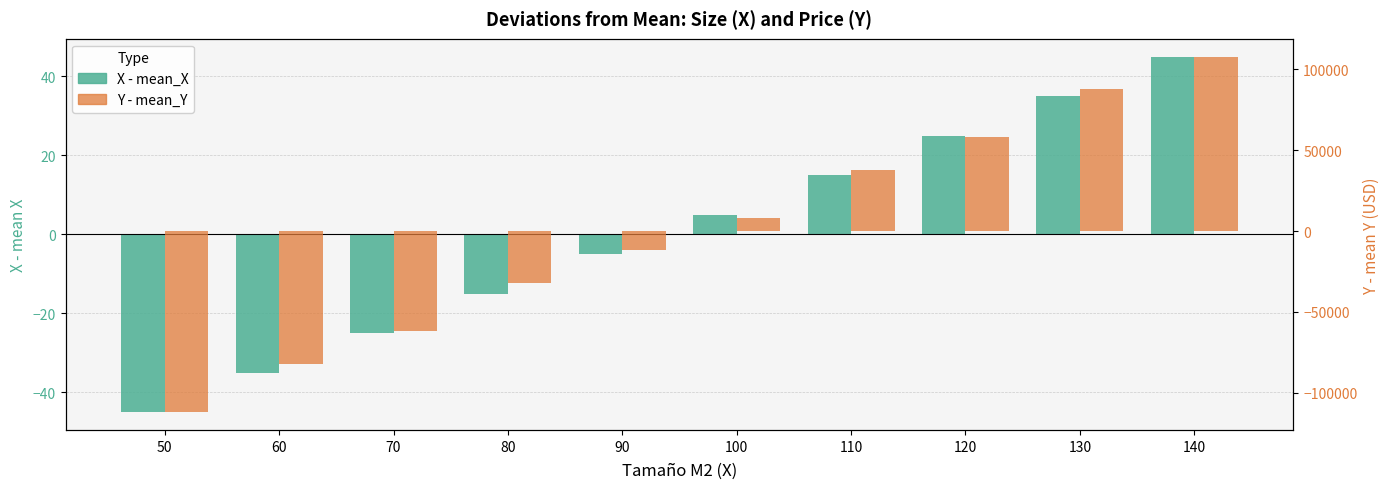

List the series in order of their peak value, highest first.

Y - mean_Y, X - mean_X